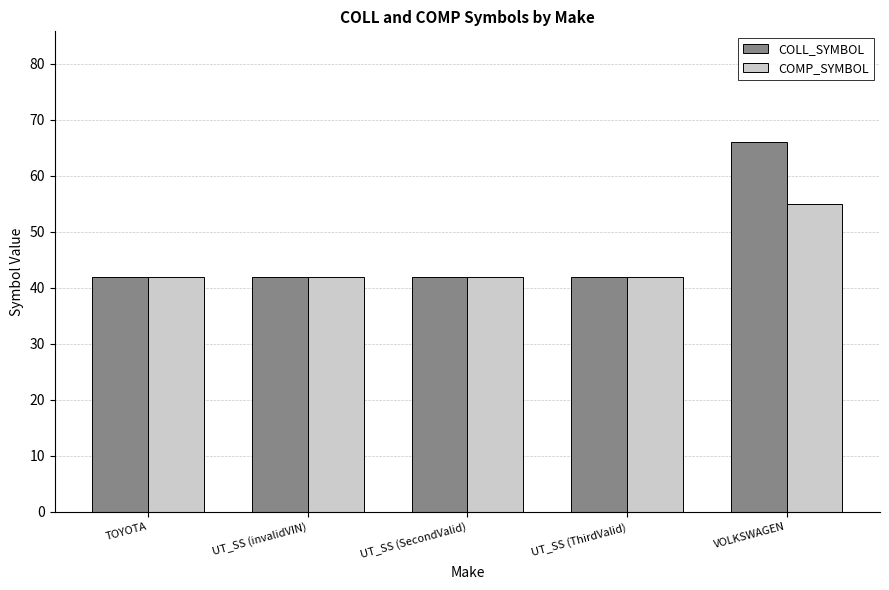

How many distinct data groups are displayed?

2